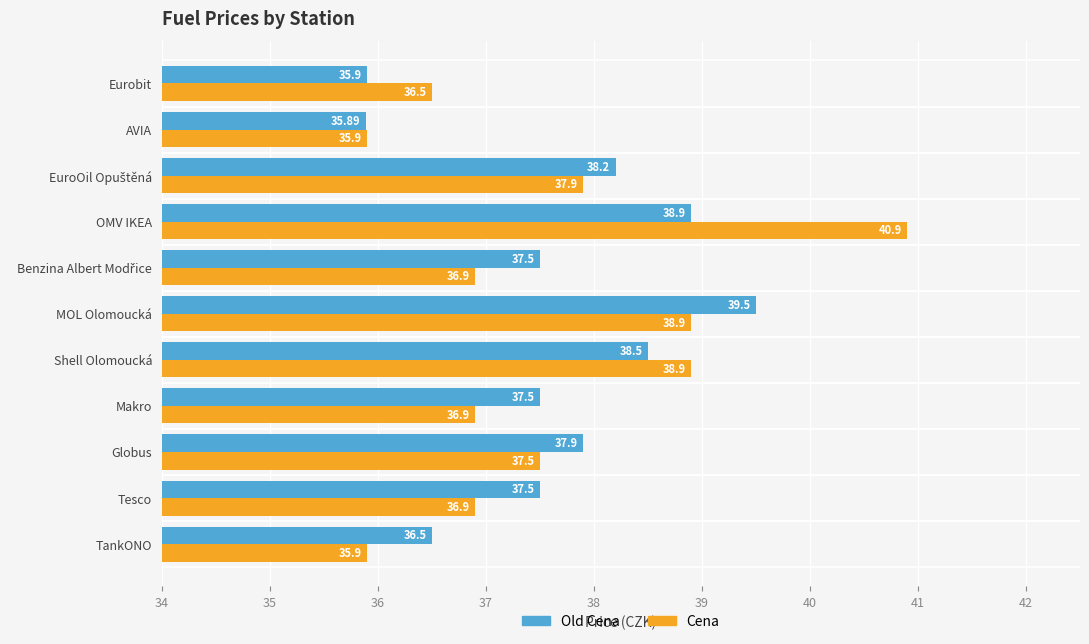

Which category has the highest value in the Old Cena series?

MOL Olomoucká